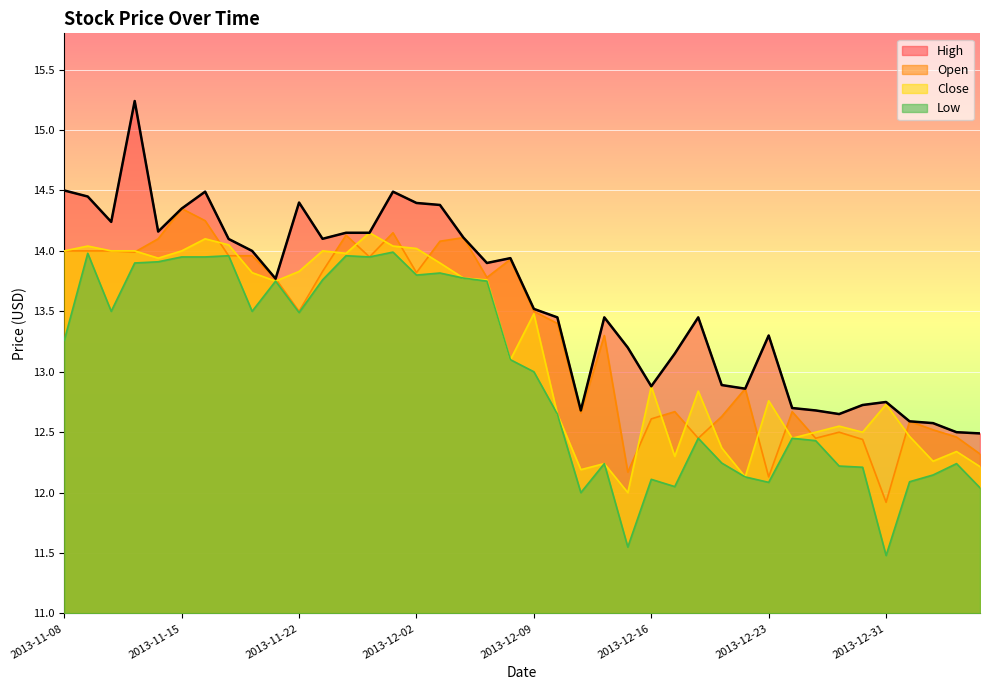

At 2013-12-19, list the series in order from largest to smallest.

High, Open, Close, Low